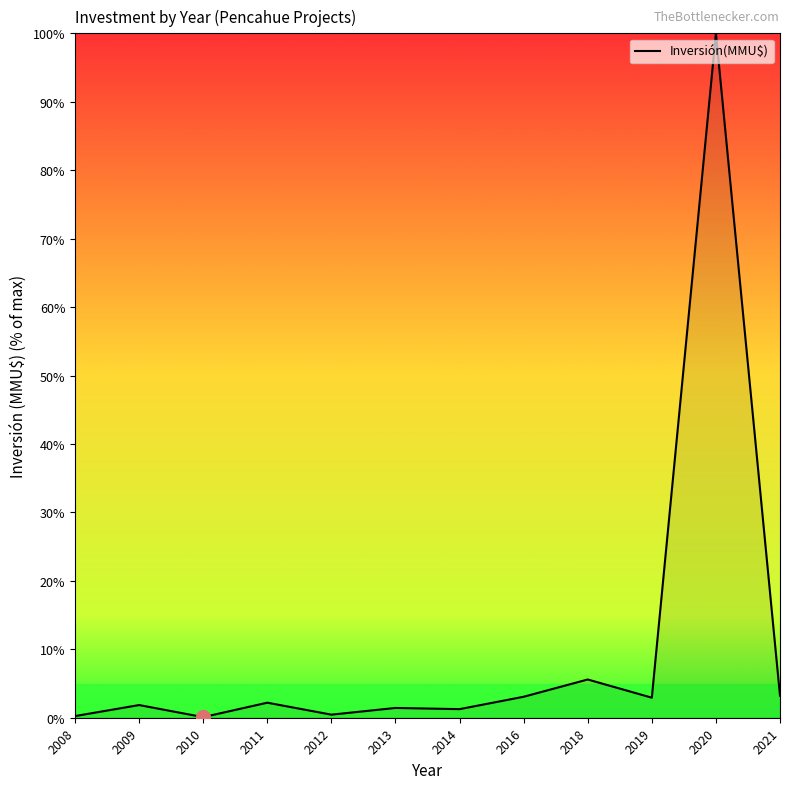

Read the value at 2014.

1.3